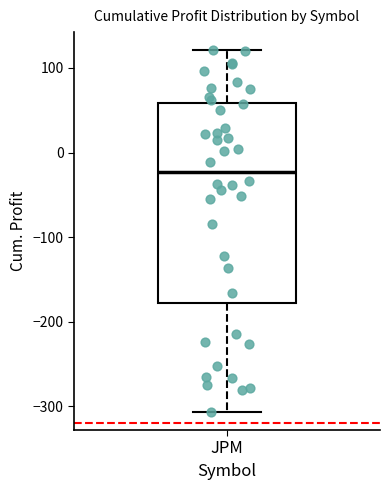

Transcribe this box plot: give where the median line is, the range the box spans, and where the two whiskers end, as read against the y-axis. The values are not printed on the chart, so give them approximately, as read against the axis.

median -20, box -180 to 60, whiskers -310 to 120